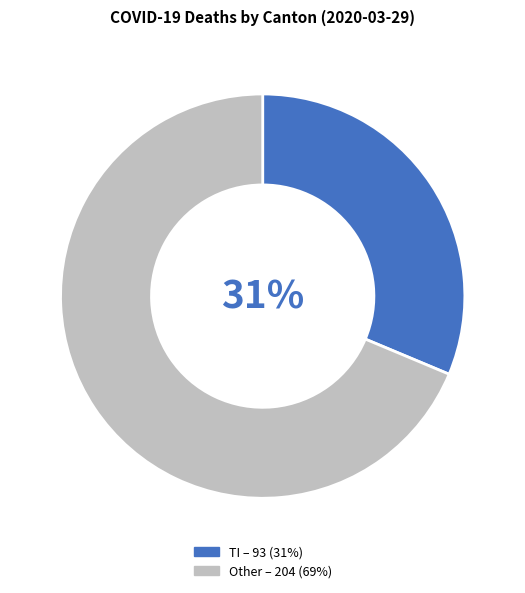

Does any single category account for the majority?

Yes